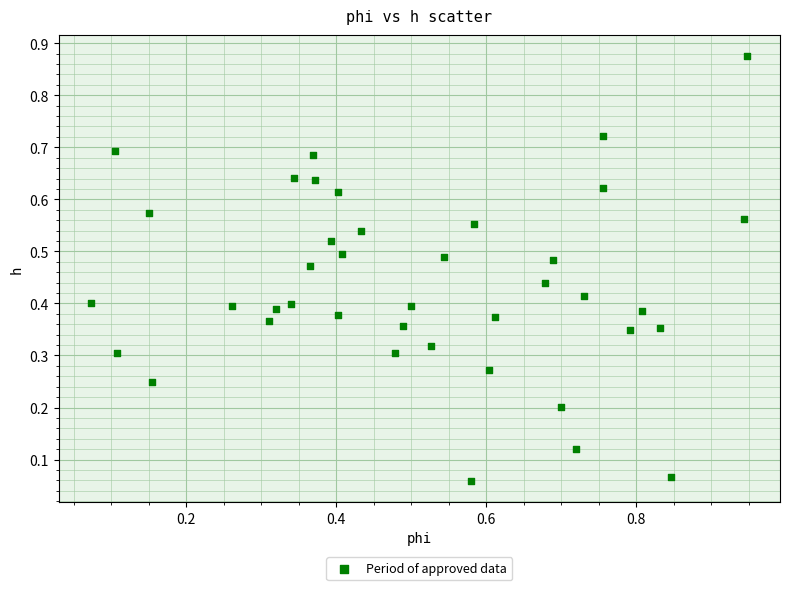

What is the range of Y values (max minus min)?

0.8